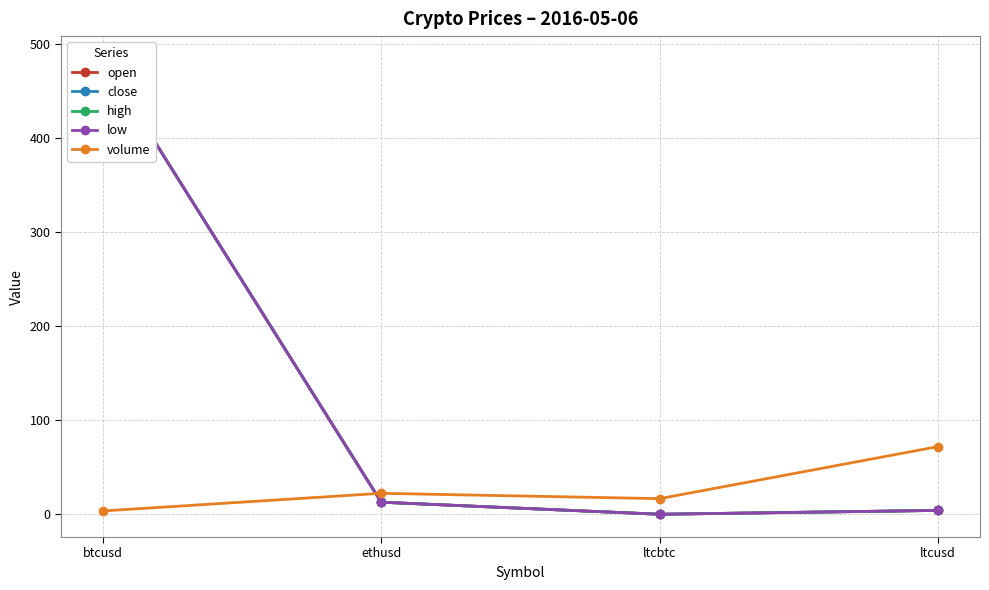

Read the high value at ethusd.

12.8